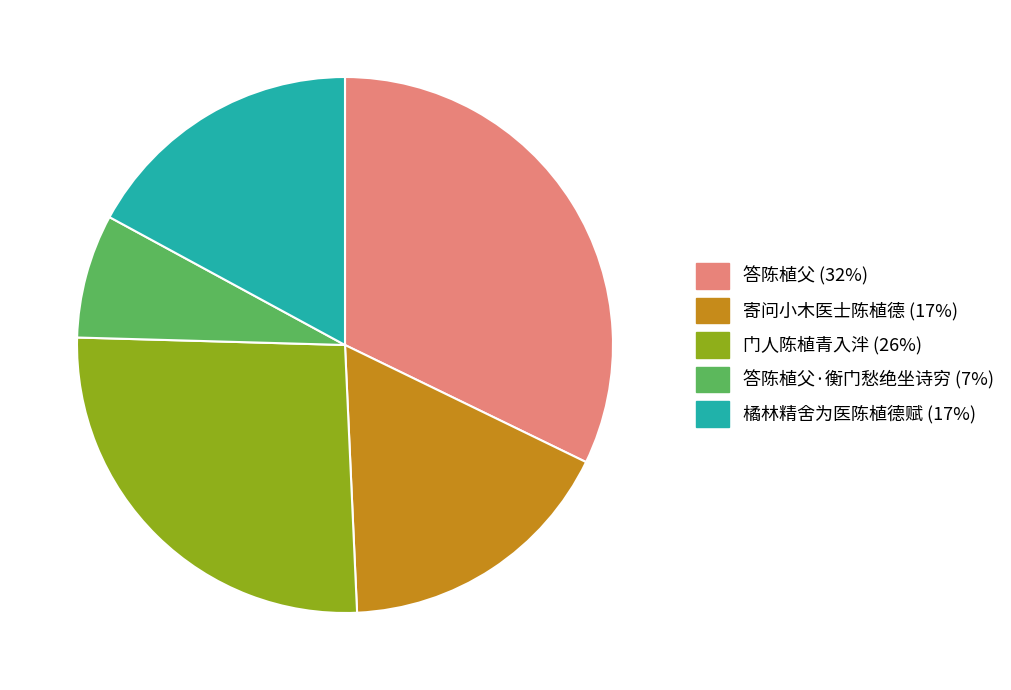

Does any single category account for the majority?

No